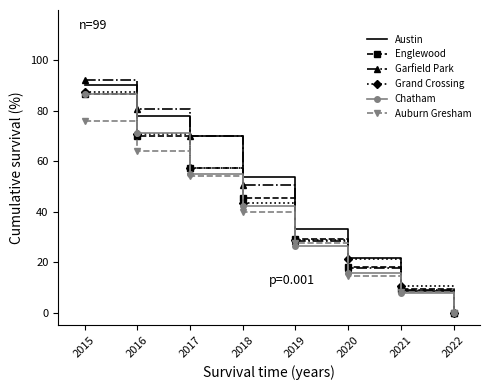

How many intersections are there between Chatham and Englewood?

2